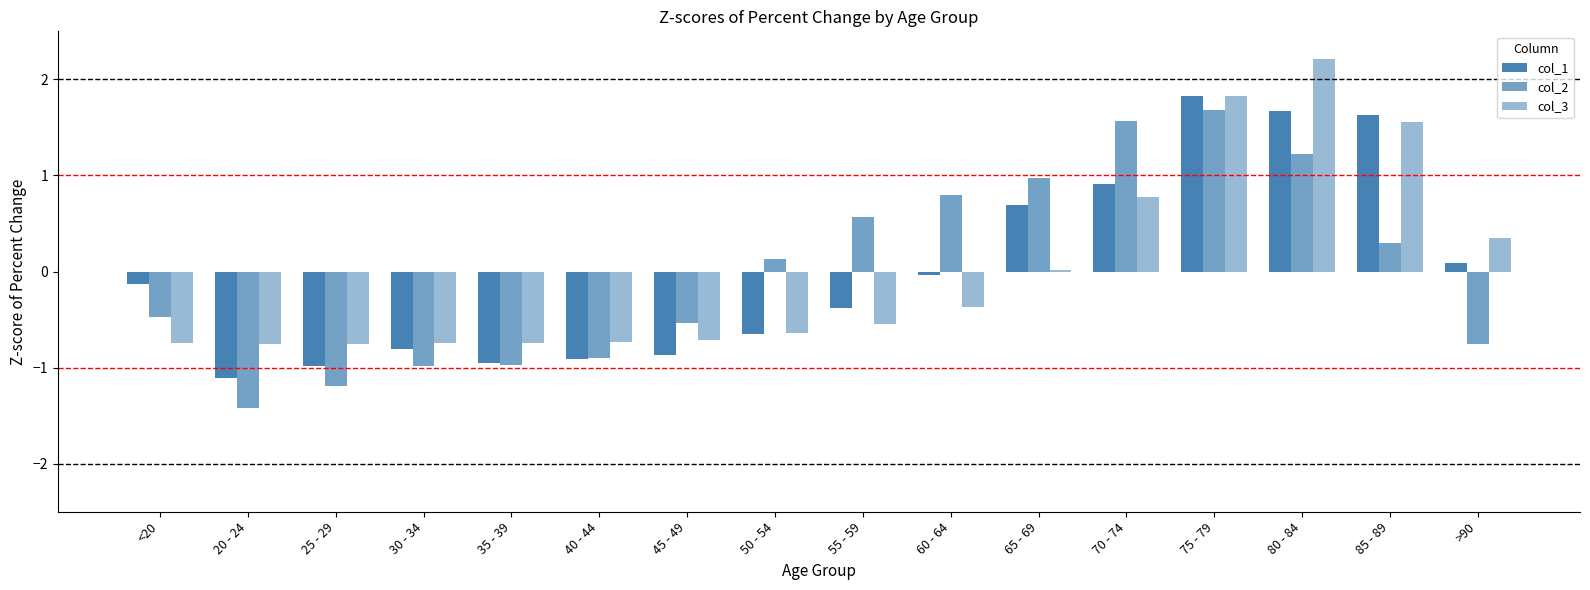

What is the difference between the second highest and minimum values in the col_3 series?

2.6